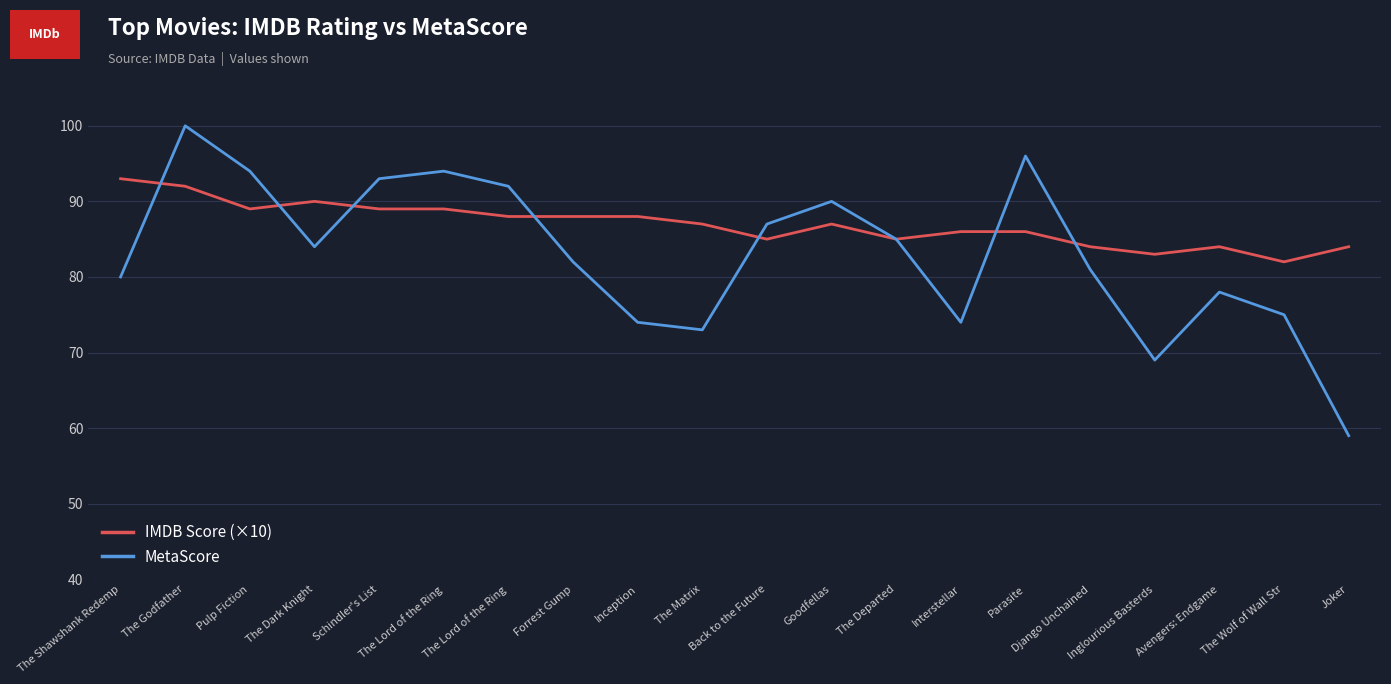

What are all the series names shown in the legend?

IMDB Score (×10), MetaScore